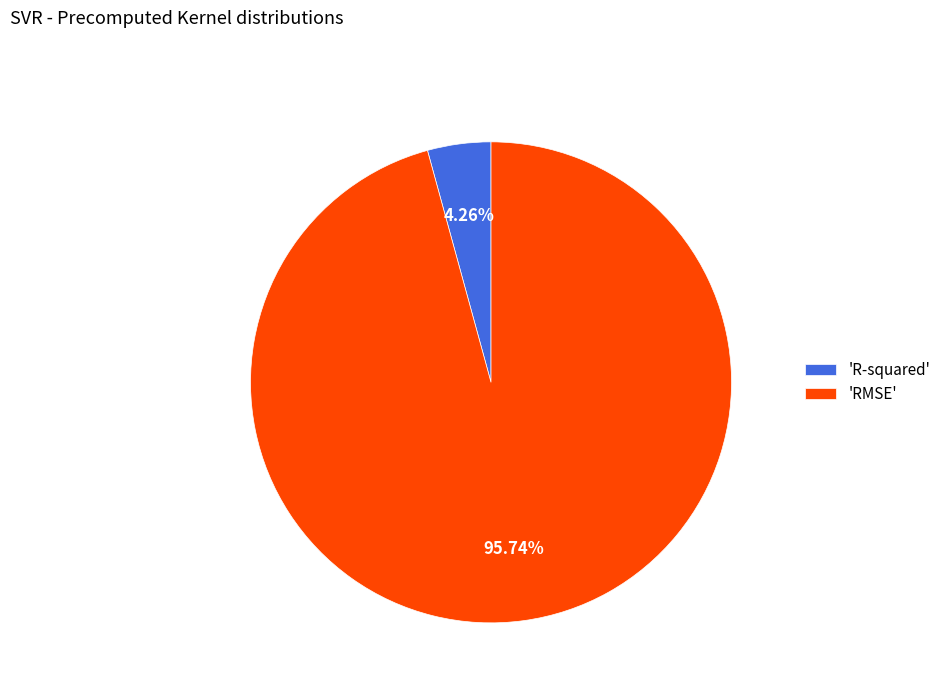

Rank the categories by value from highest to lowest.

'RMSE', 'R-squared'